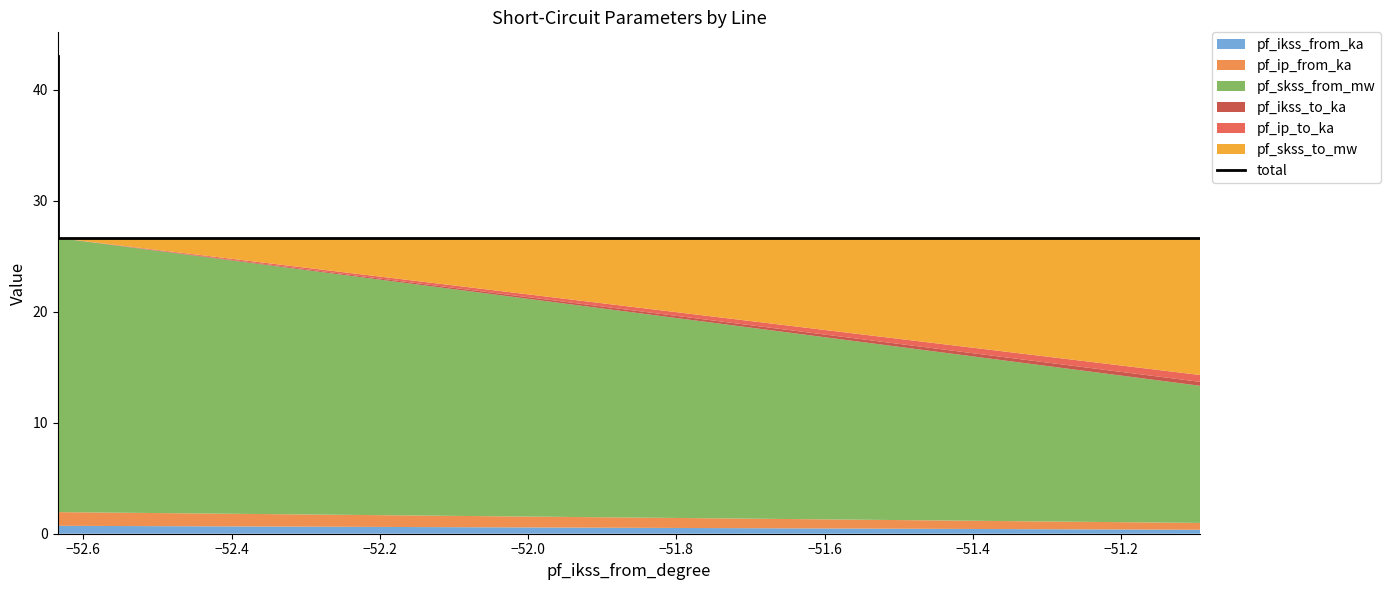

Is it true that the value at −52.4 is 26.7?

True